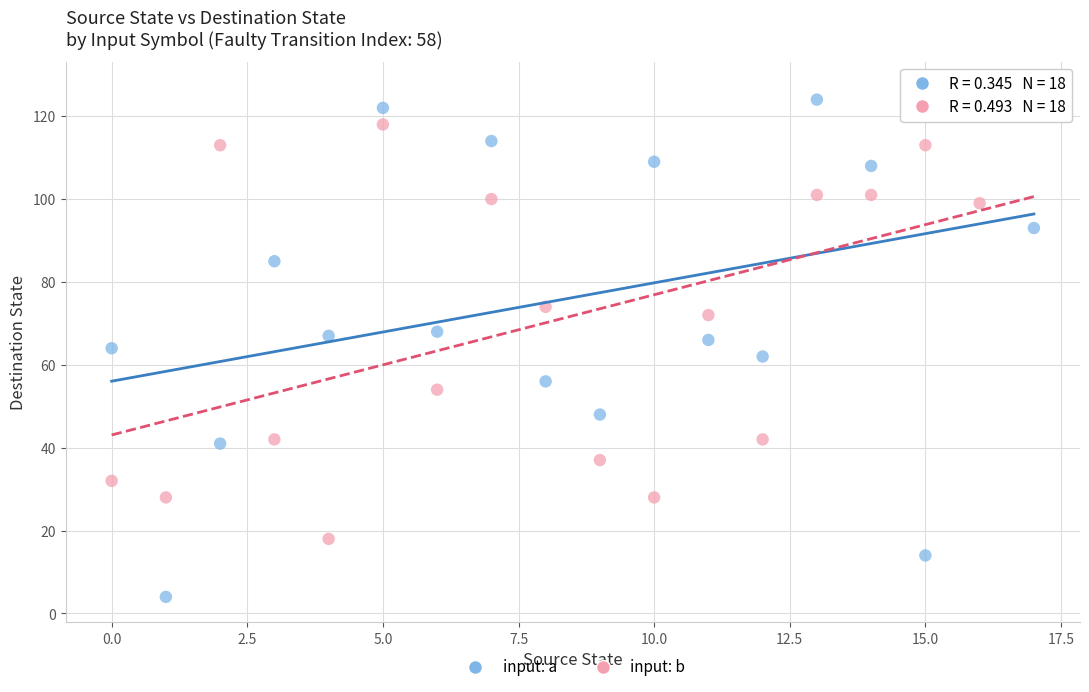

Which series reaches the maximum Y coordinate?

input: a